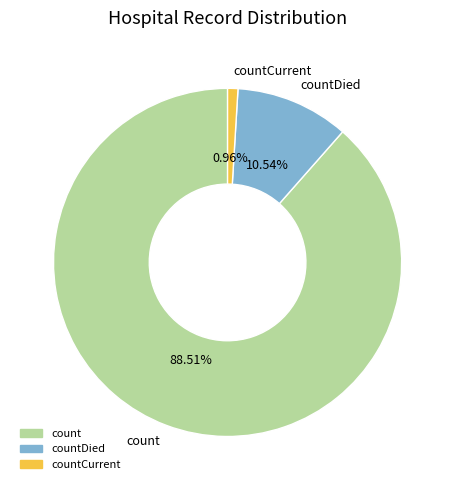

To the nearest percent, what is the average slice percentage?

33%